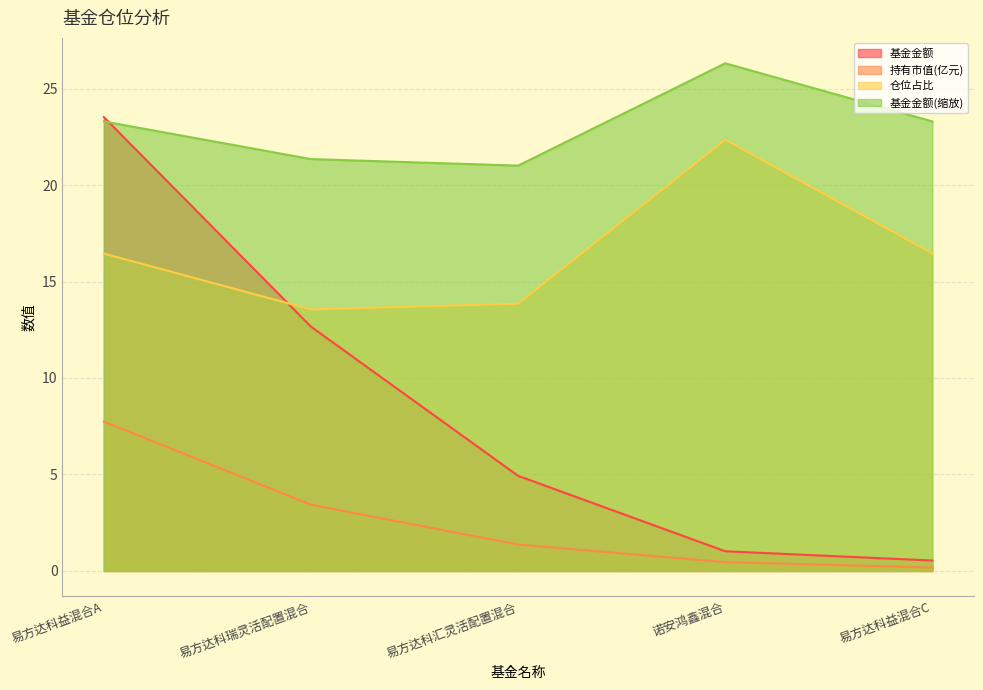

True or false: 基金金额 has more than 1 points higher than both neighbors.

False